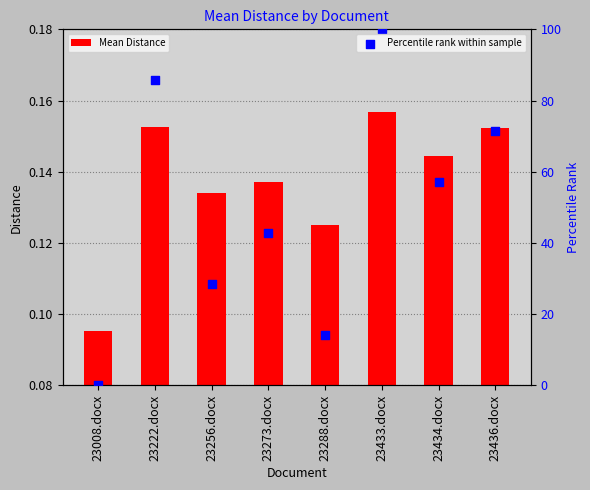

Is the value of Percentile rank within sample at 23434.docx greater than the value of Mean Distance at 23433.docx?

Yes